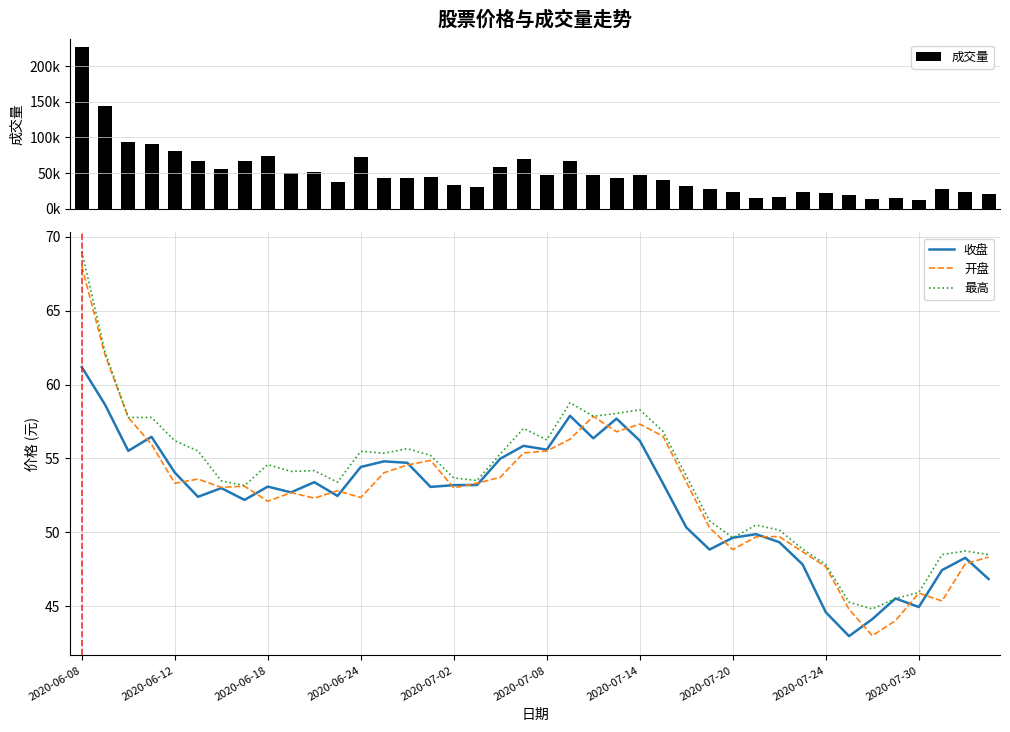

What is the greatest value displayed?

226412.0